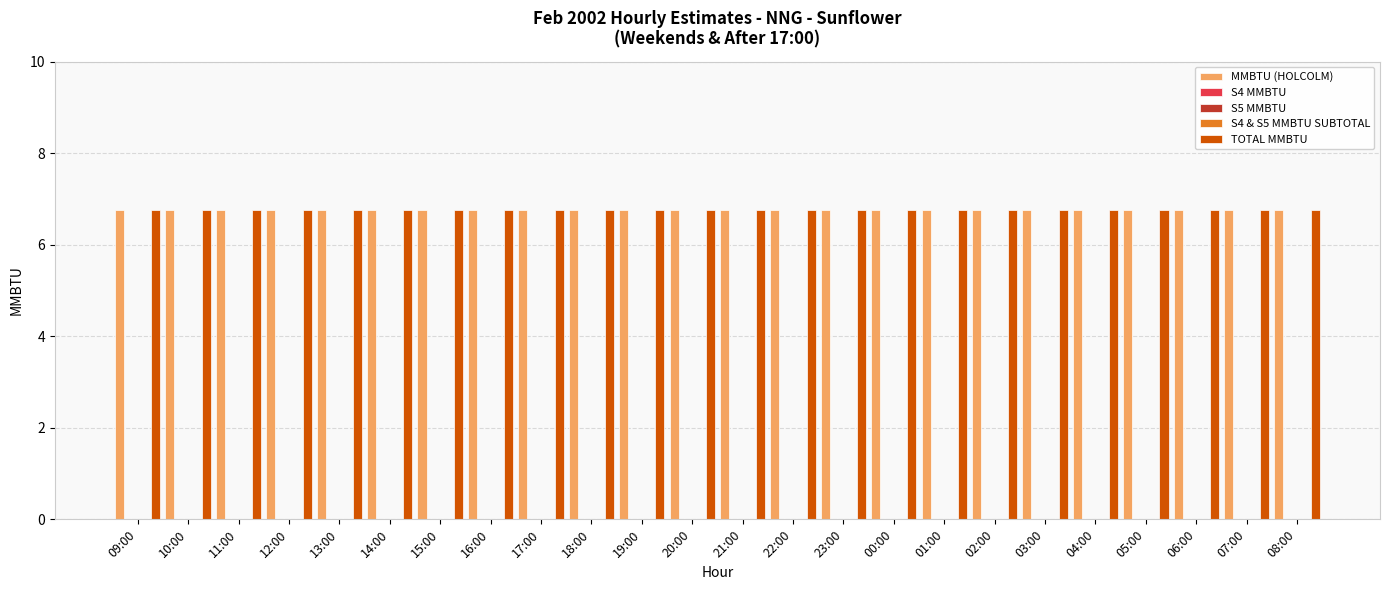

Rank the series at 10:00 from highest to lowest value.

MMBTU (HOLCOLM), TOTAL MMBTU, S4 MMBTU, S5 MMBTU, S4 & S5 MMBTU SUBTOTAL